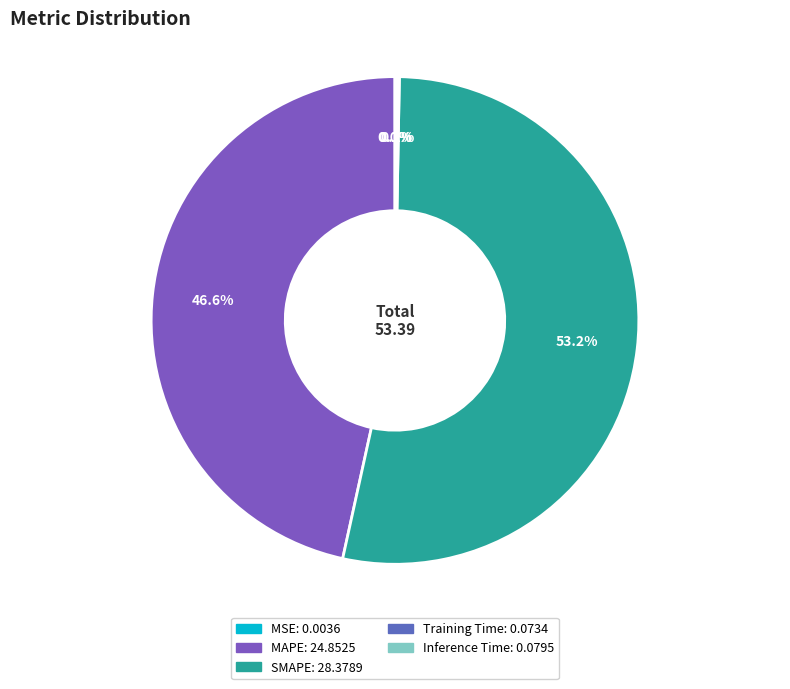

To the nearest percent, what portion does SMAPE represent?

53%